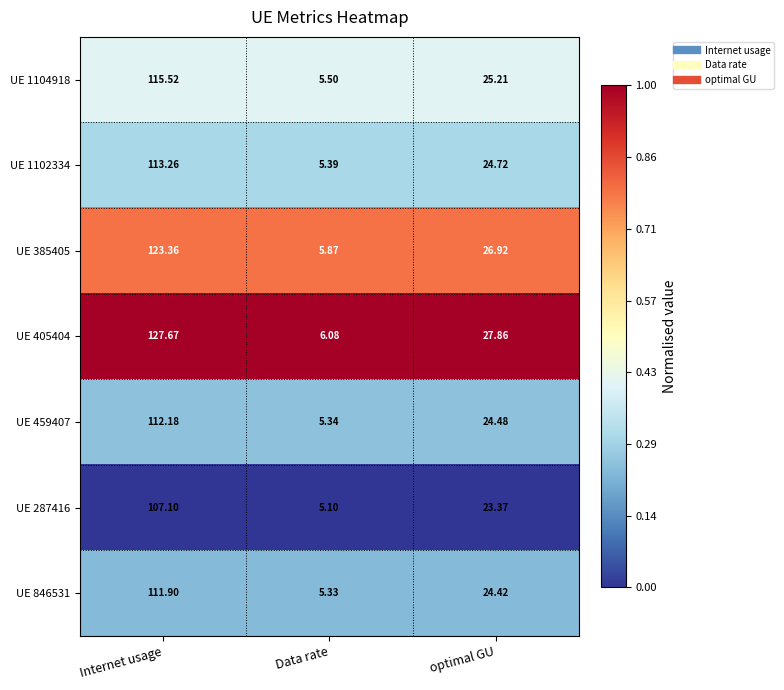

List the labels in order of UE 1104918 value, largest first.

Internet usage, optimal GU, Data rate